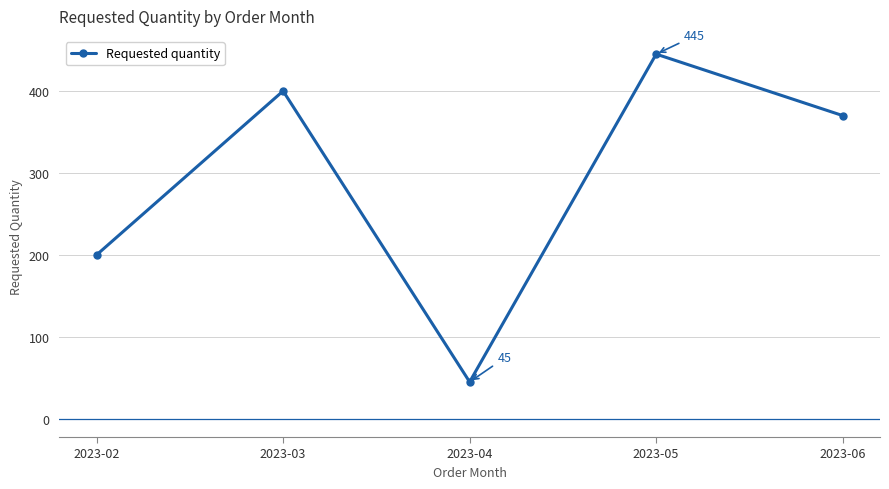

What is the greatest value displayed?

445